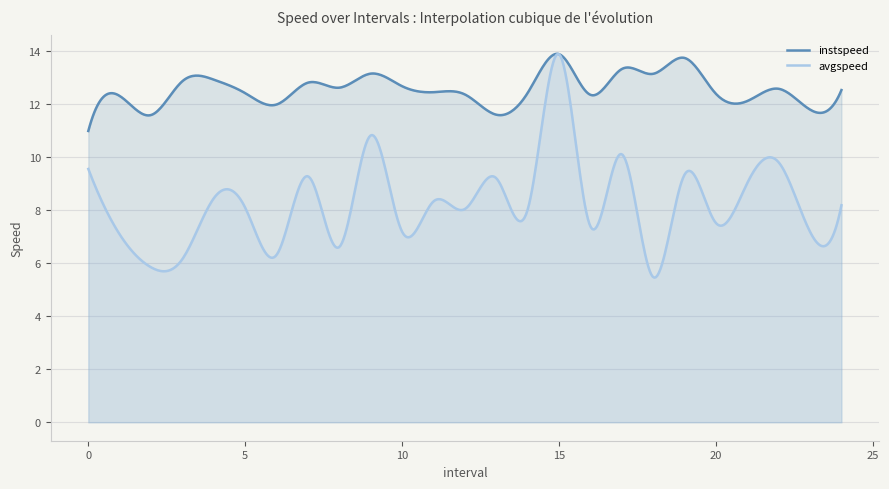

Rank the series at 6.0 from lowest to highest value.

avgspeed, instspeed